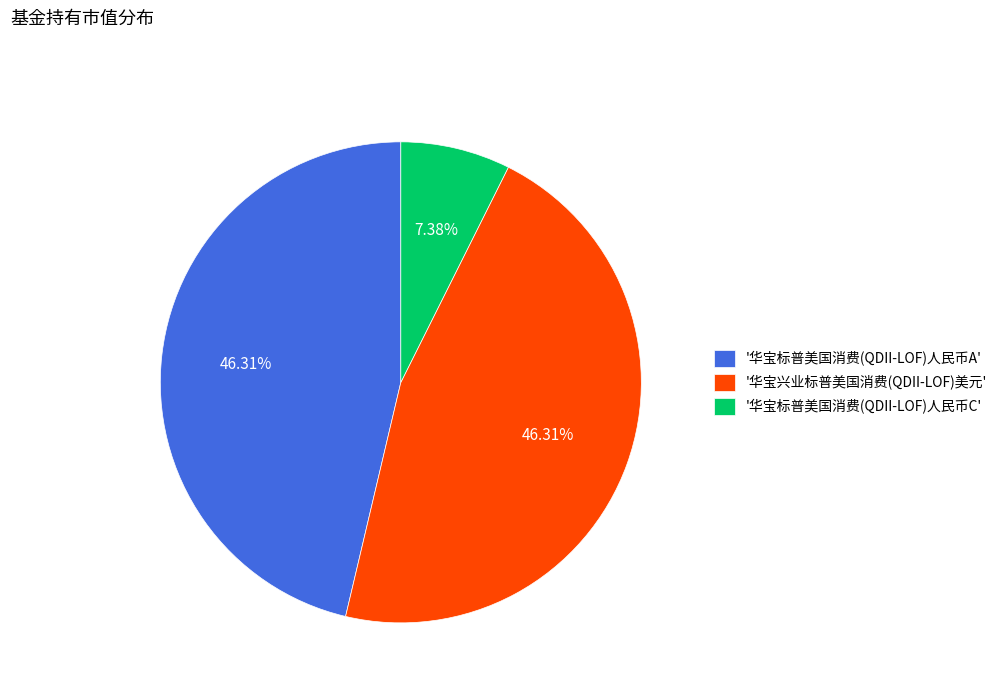

Does any single category account for the majority?

No